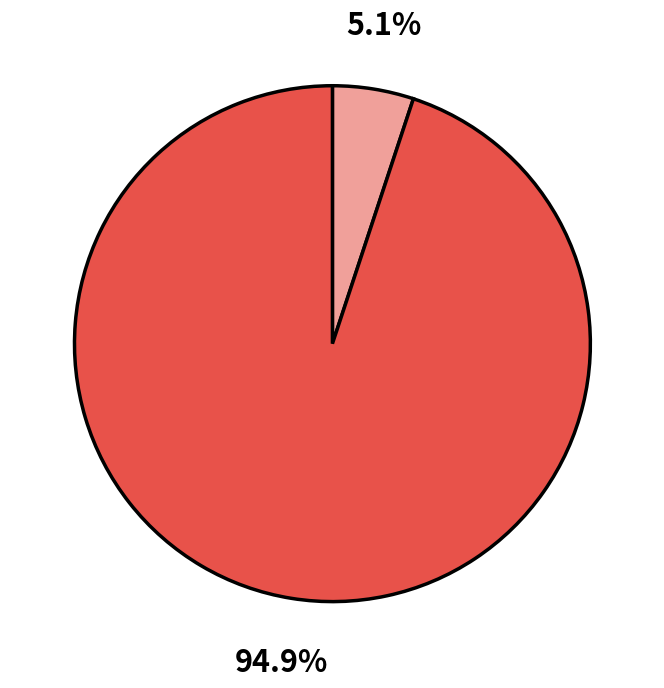

Does any single category account for the majority?

Yes